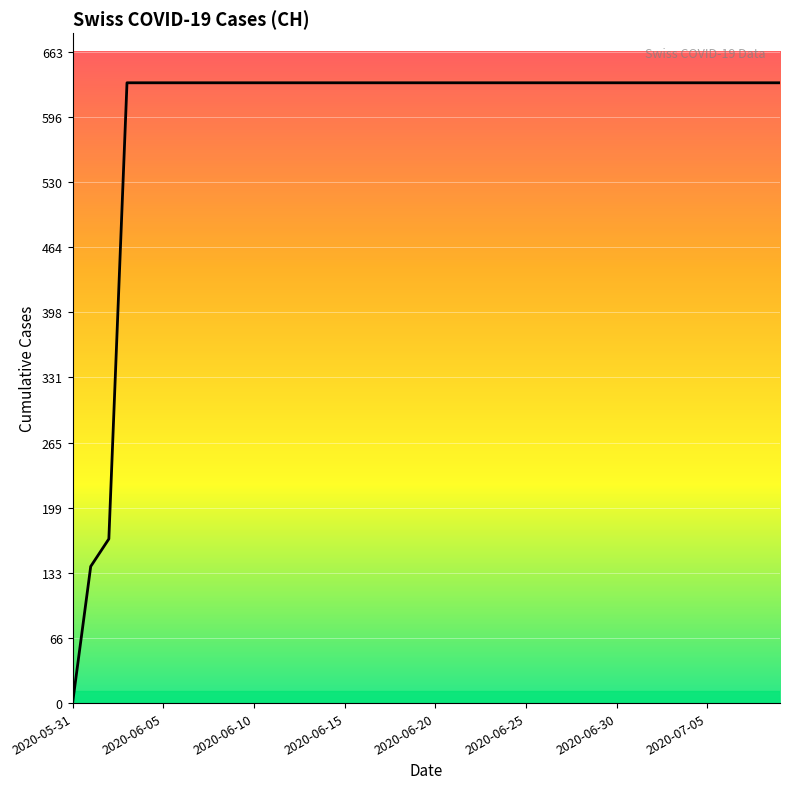

What is the greatest value displayed?

631